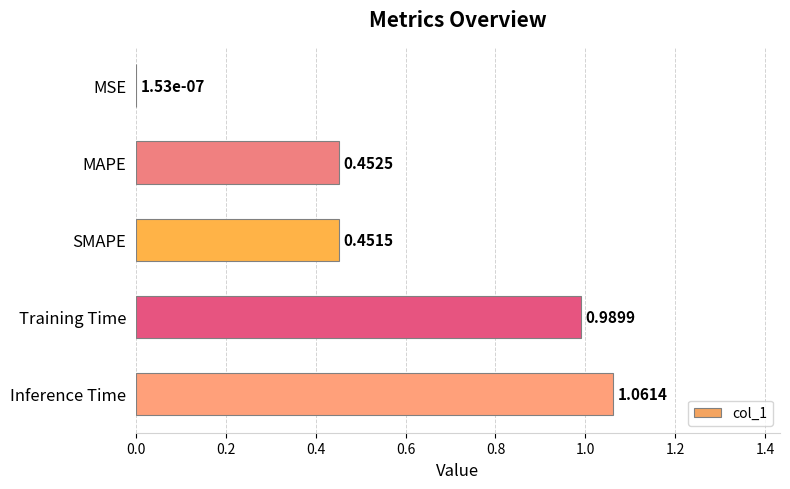

Where is the data nearest to the value 0?

MSE